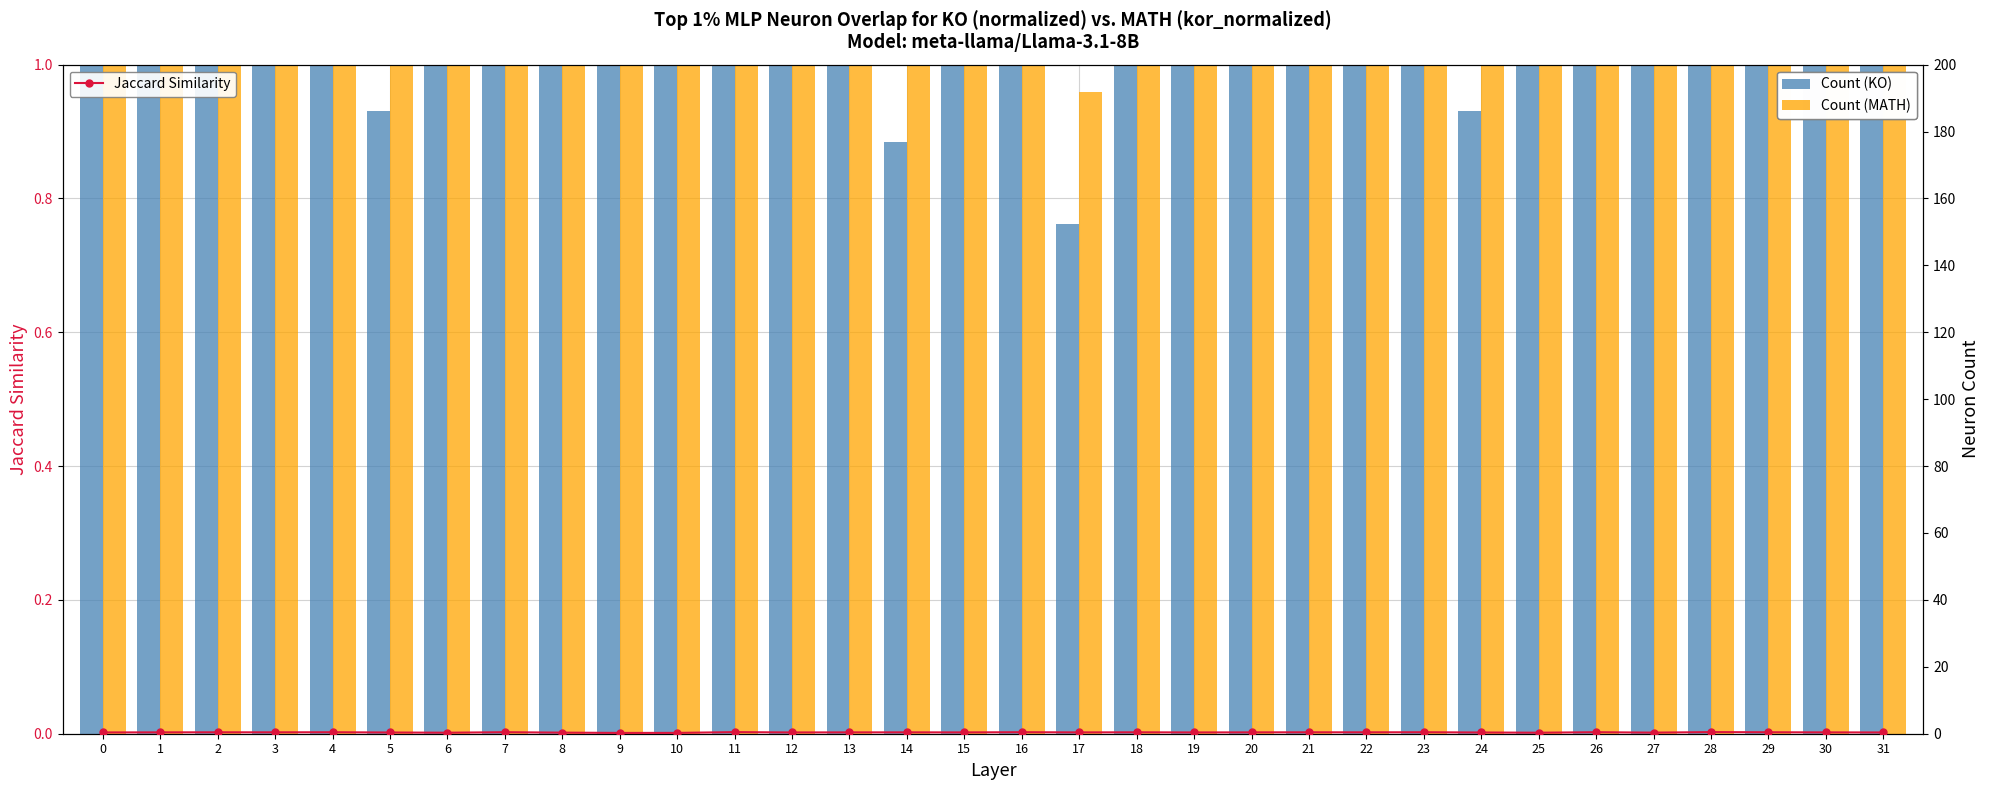

Reading right to left, extract all data points from this chart.

Count (KO): 4.0	3.6	3.1	14.2	3.8	48.1	12.5	0.9	3.7	3.6	3.3	2.8	2.7	152.9	0.8	39.9	2.2	0.9	2.8	4.0	3.6	3.1	14.2	3.8	48.1	12.5	0.9	3.7	3.6	3.3	2.8	2.7
Count (MATH): 5.2	4.6	3.6	14.6	5.8	52.9	20.5	1.3	4.2	4.3	3.9	3.4	3.5	180.0	1.0	44.1	2.7	1.1	3.4	5.2	4.6	3.6	14.6	5.8	52.9	20.5	1.3	4.2	4.3	3.9	3.4	3.5
Jaccard Similarity: 0.4	0.4	0.4	0.5	0.3	0.5	0.3	0.4	0.4	0.4	0.4	0.4	0.4	0.4	0.4	0.5	0.4	0.4	0.4	0.4	0.5	0.2	0.2	0.3	0.5	0.3	0.4	0.4	0.4	0.4	0.4	0.4